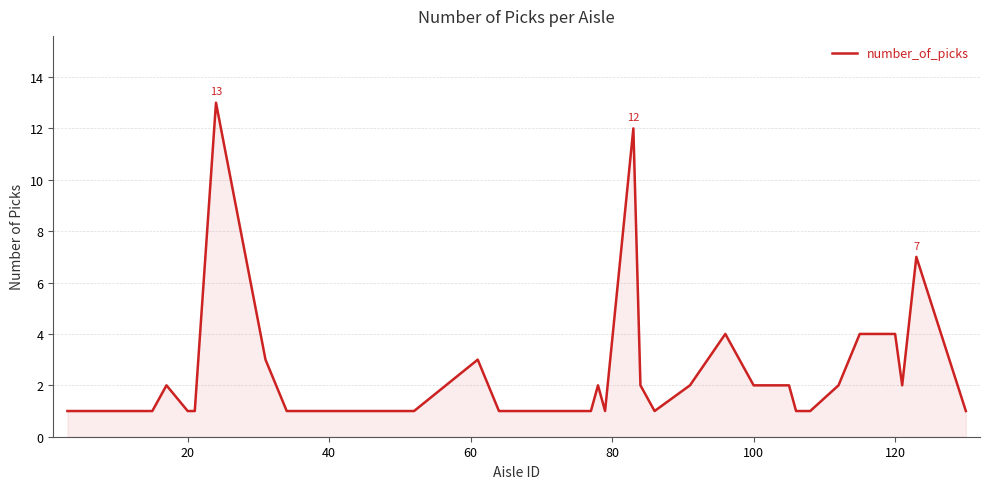

What is the difference between the maximum and minimum values?

12